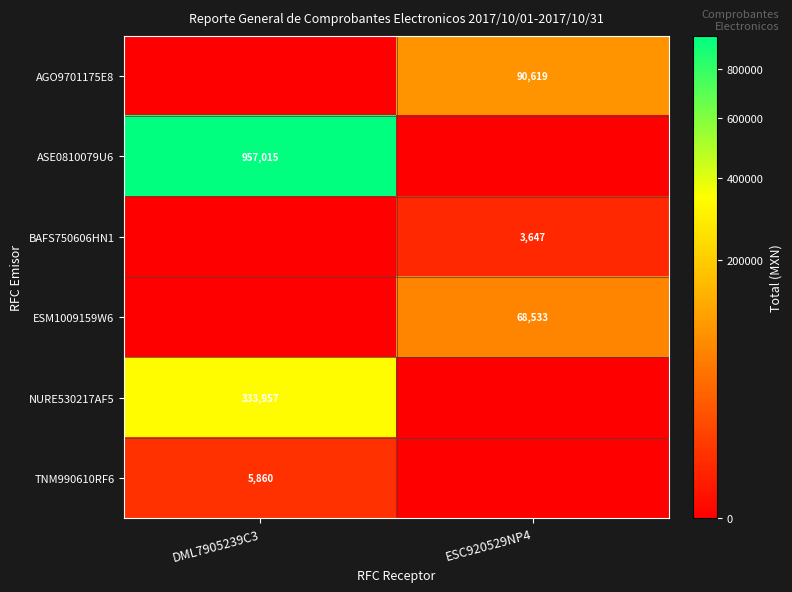

Between ESC920529NP4 and DML7905239C3, which is larger?

ESC920529NP4